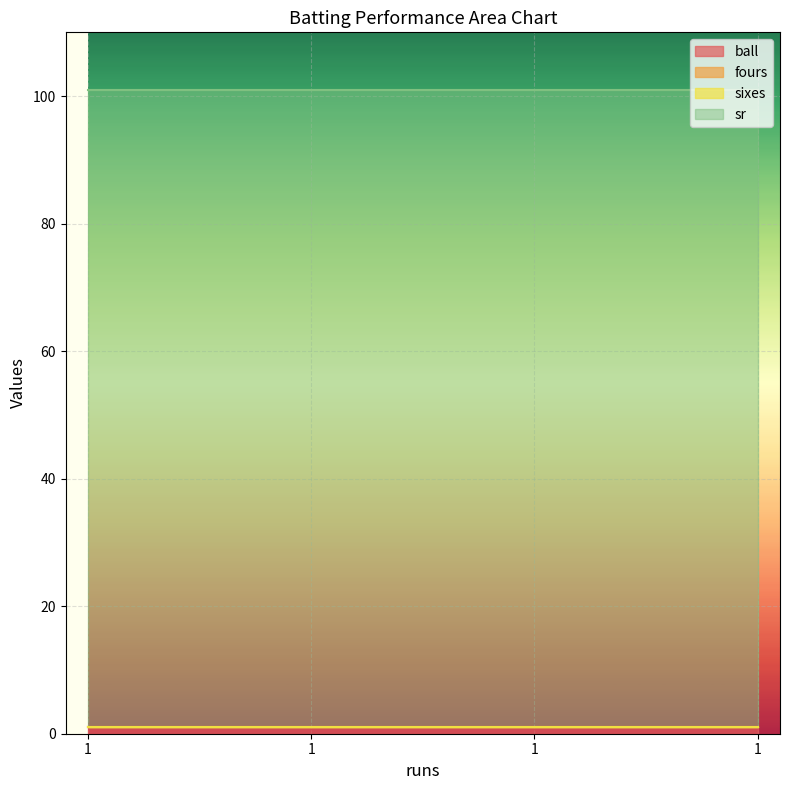

Which category has the lowest value in the fours series?

1